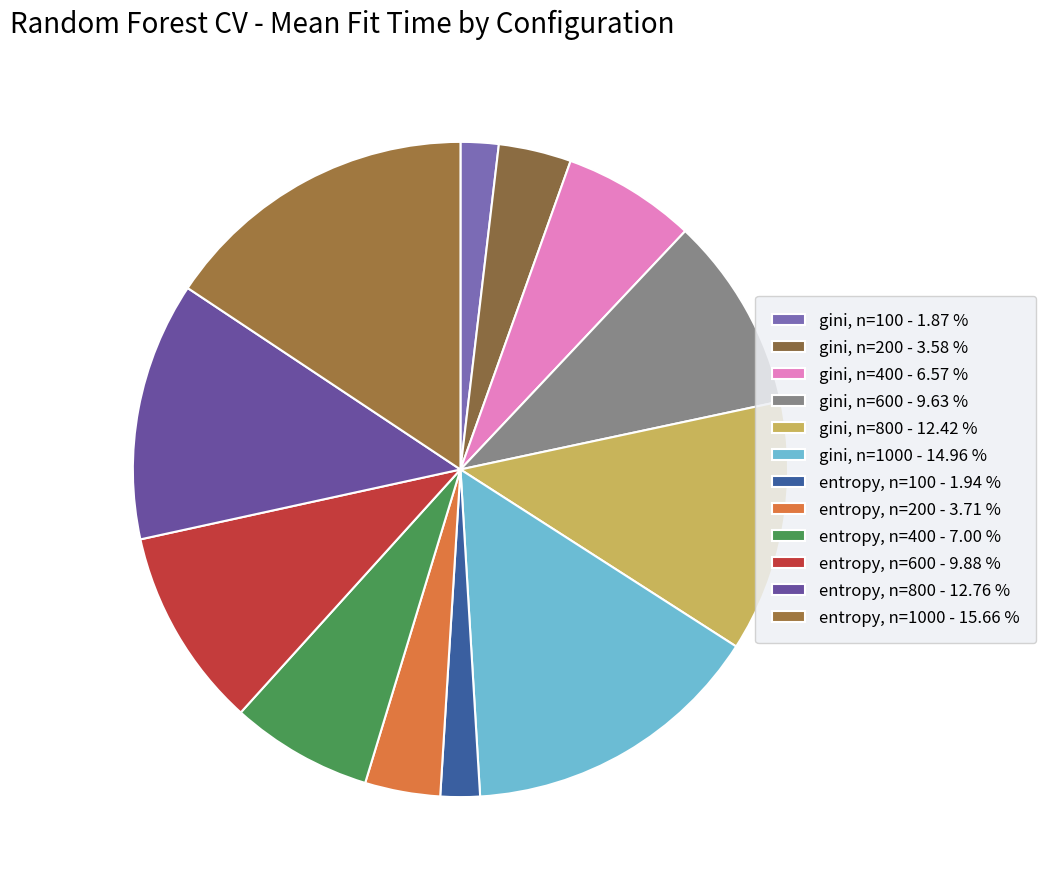

How many slices are in this pie chart?

12